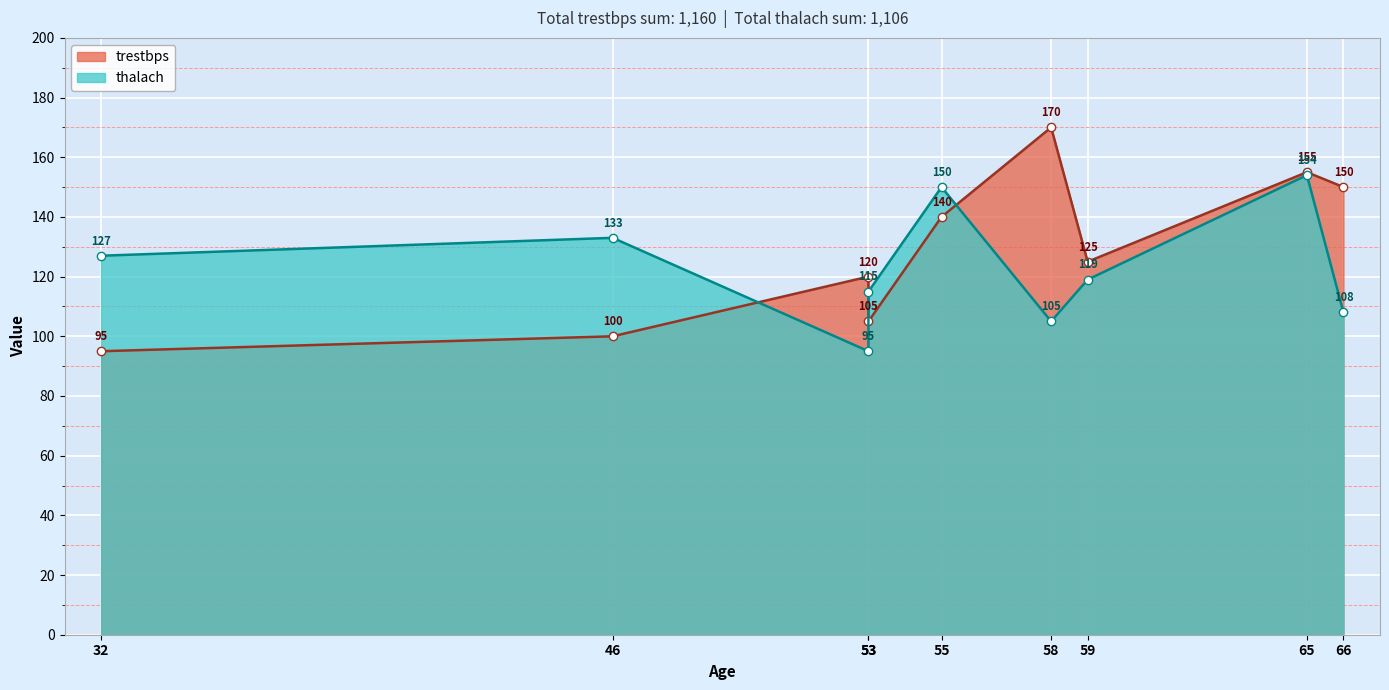

What is the greatest value displayed?

170